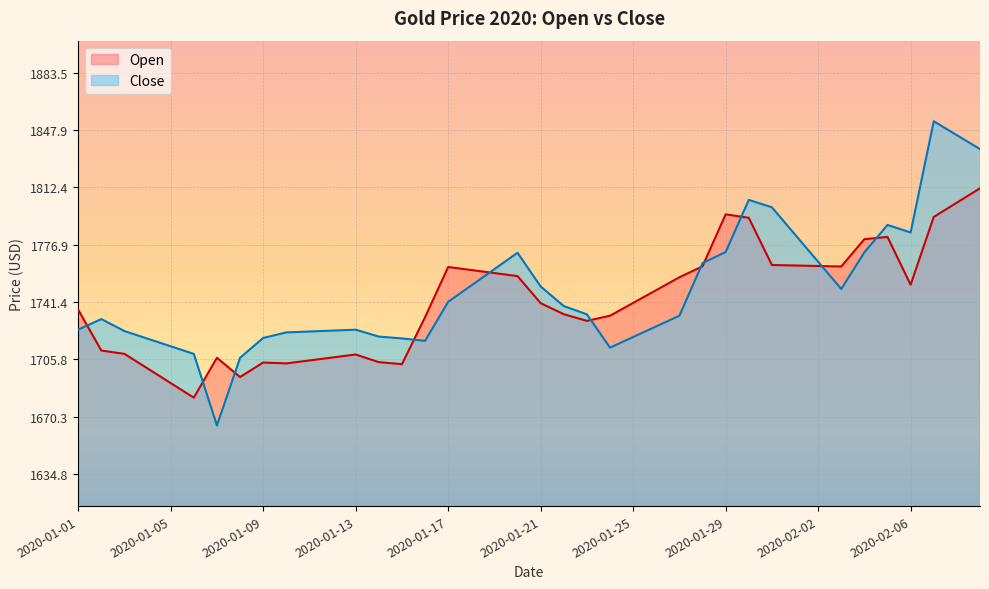

Where is Open nearest to the value 1746?

2020-01-26